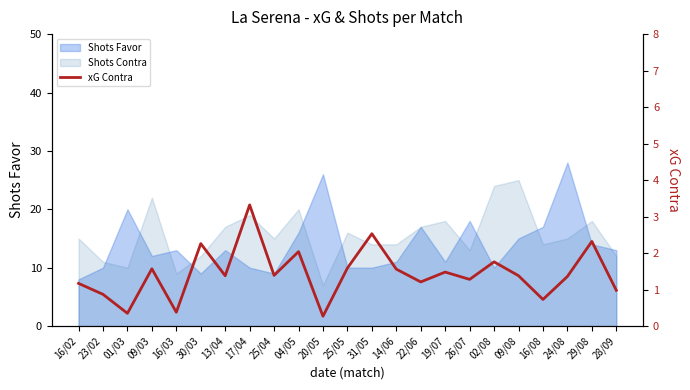

The chart shows a value of 0.5 at 16/03. True or false?

False